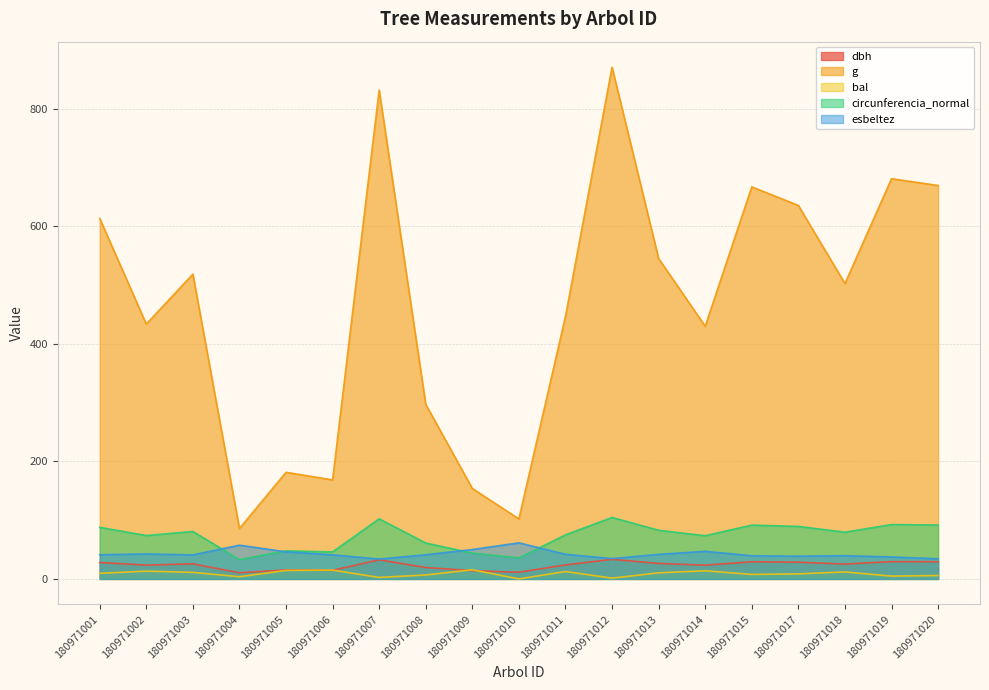

Between 180971009 and 180971017, which is larger?

180971017